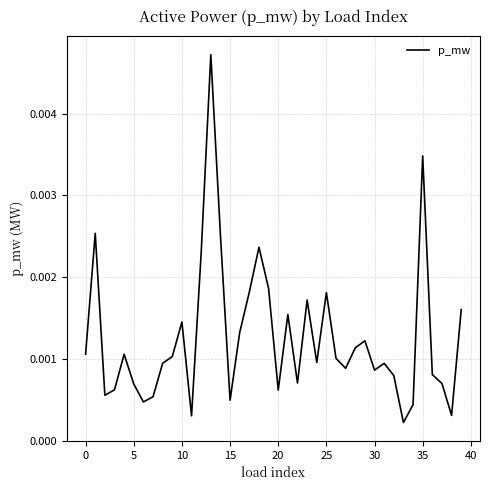

Does the chart display data point markers on the line(s)?

No